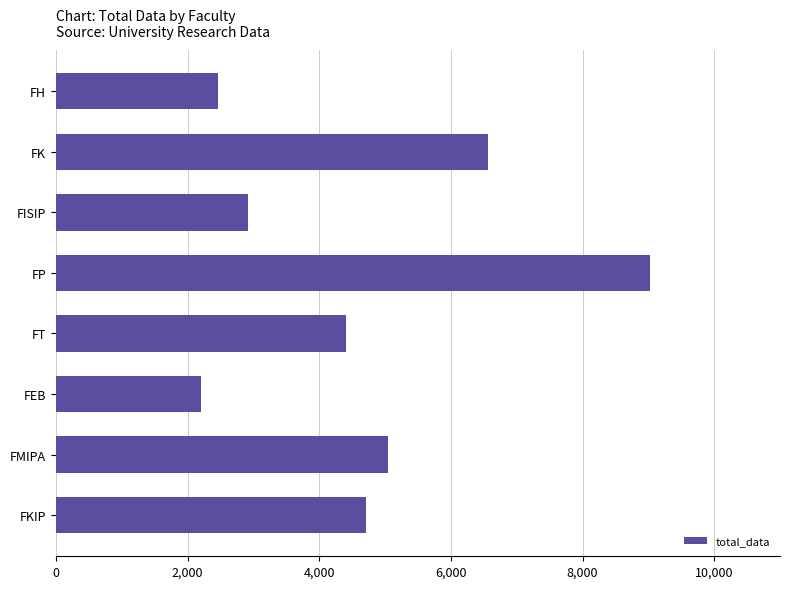

Approximately how many times larger is the value at FEB compared to FH?

0.9